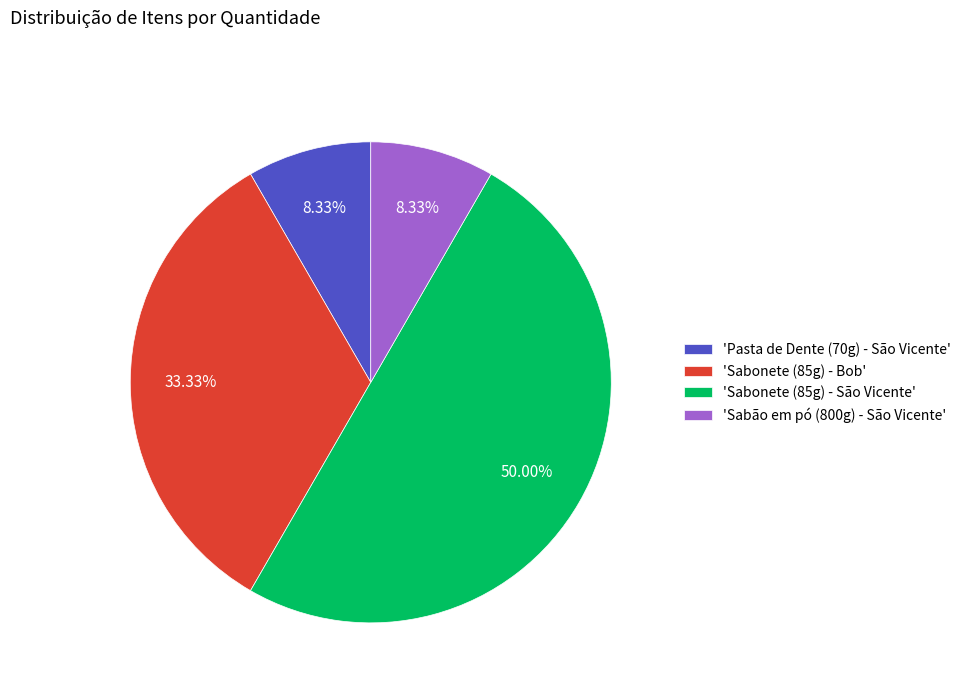

Count the number of slices in the pie.

4